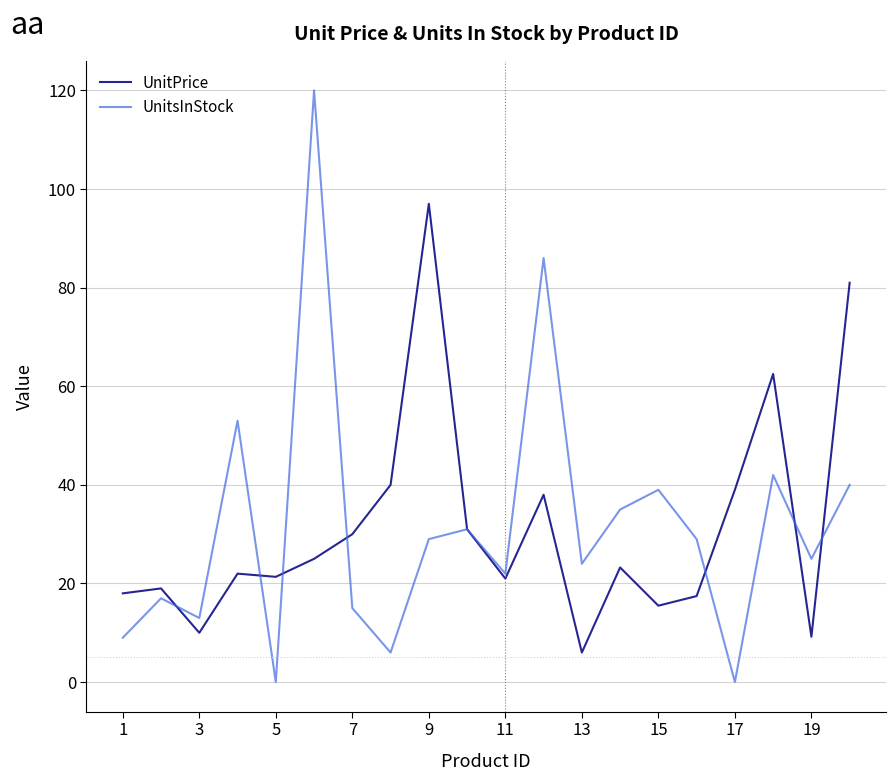

How many distinct data groups are displayed?

2